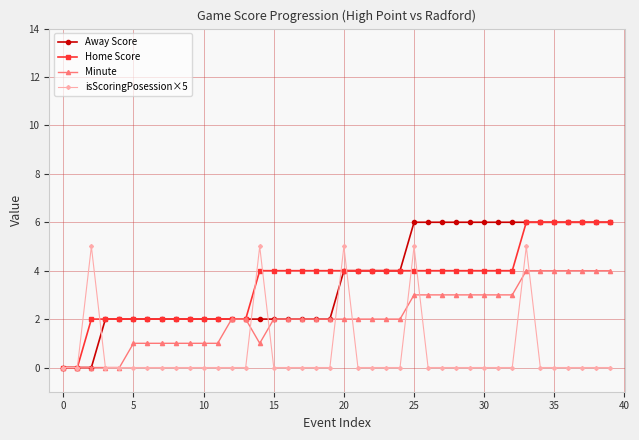

What is the maximum value shown in the chart?

6